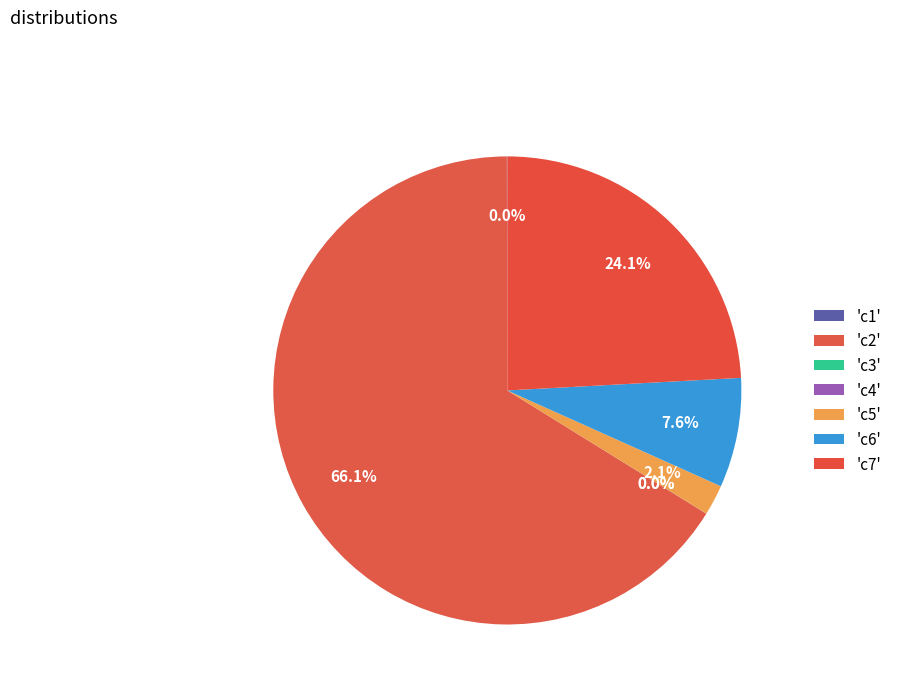

To the nearest percent, what is the difference between the largest and smallest slice percentages?

66%